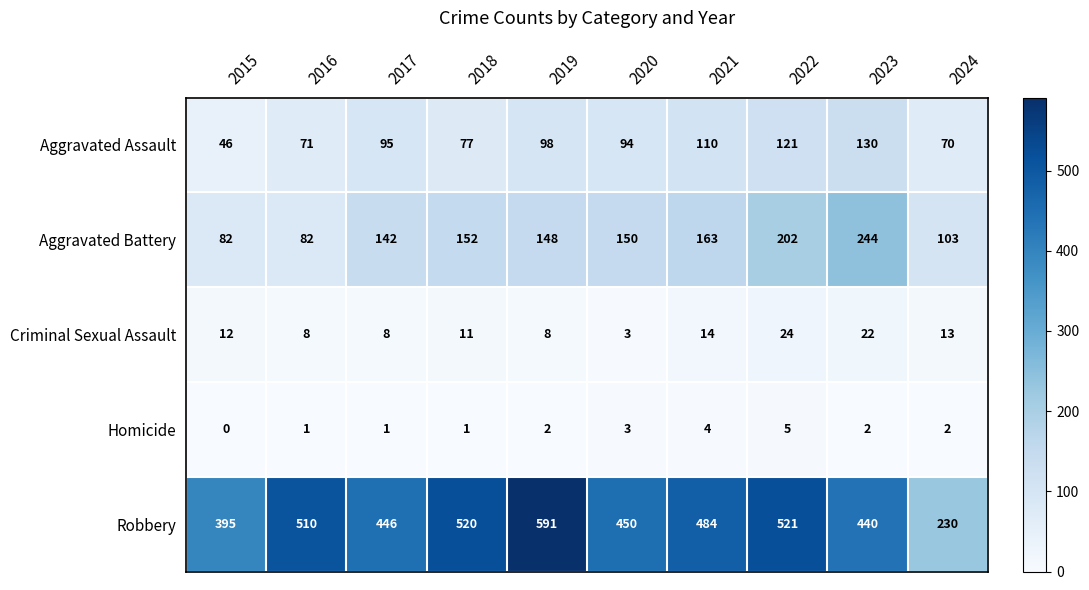

What is the total value across all series at 2021?

775